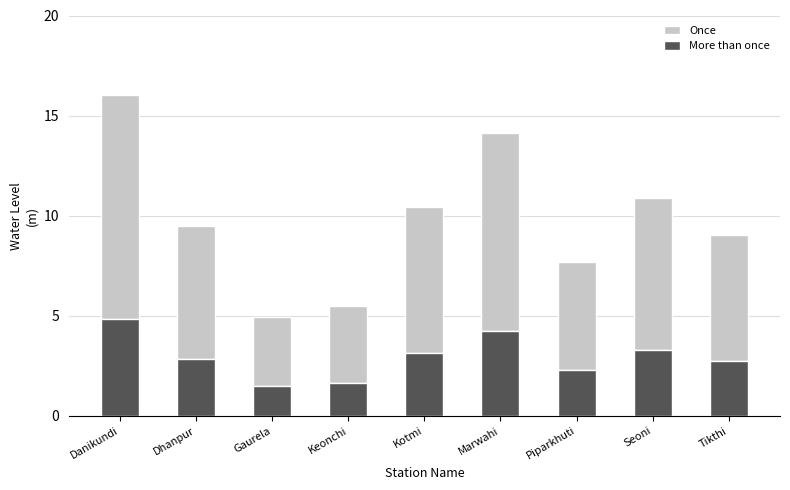

The More than once series shows 5.5 at Kotmi. True or false?

False